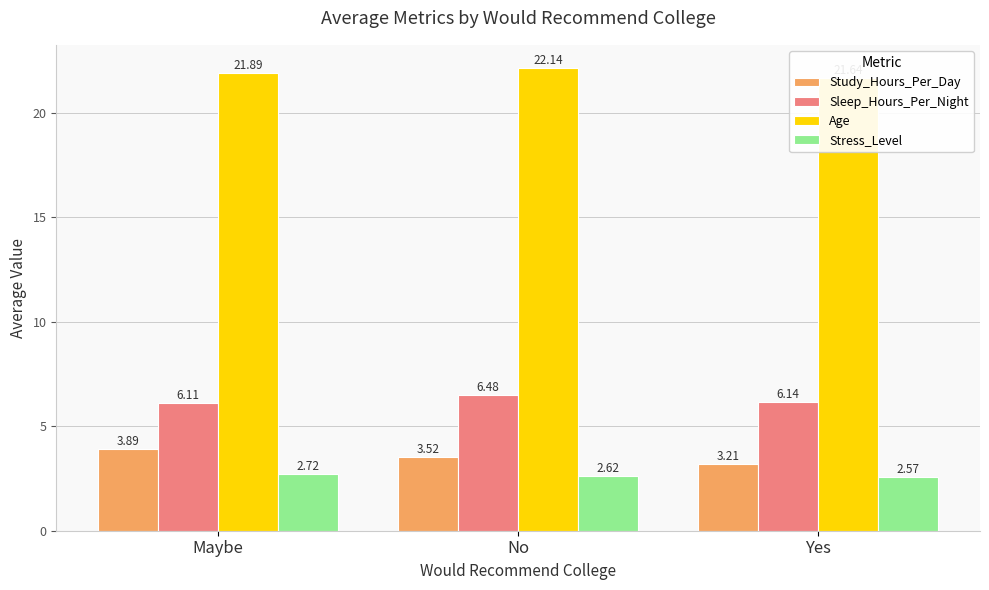

Reading right to left, extract all data points from this chart.

Study_Hours_Per_Day: 3.2	3.5	3.9
Sleep_Hours_Per_Night: 6.1	6.5	6.1
Age: 21.6	22.1	21.9
Stress_Level: 2.6	2.6	2.7